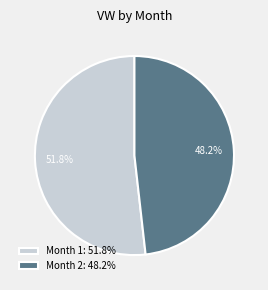

What is the total percentage of Month 1: 51.8% and Month 2: 48.2%?

100.0%